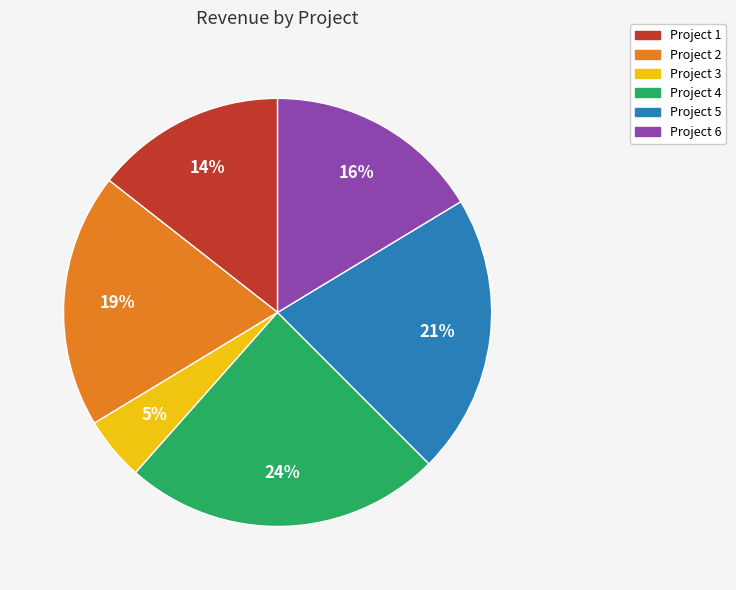

Count the number of slices in the pie.

6